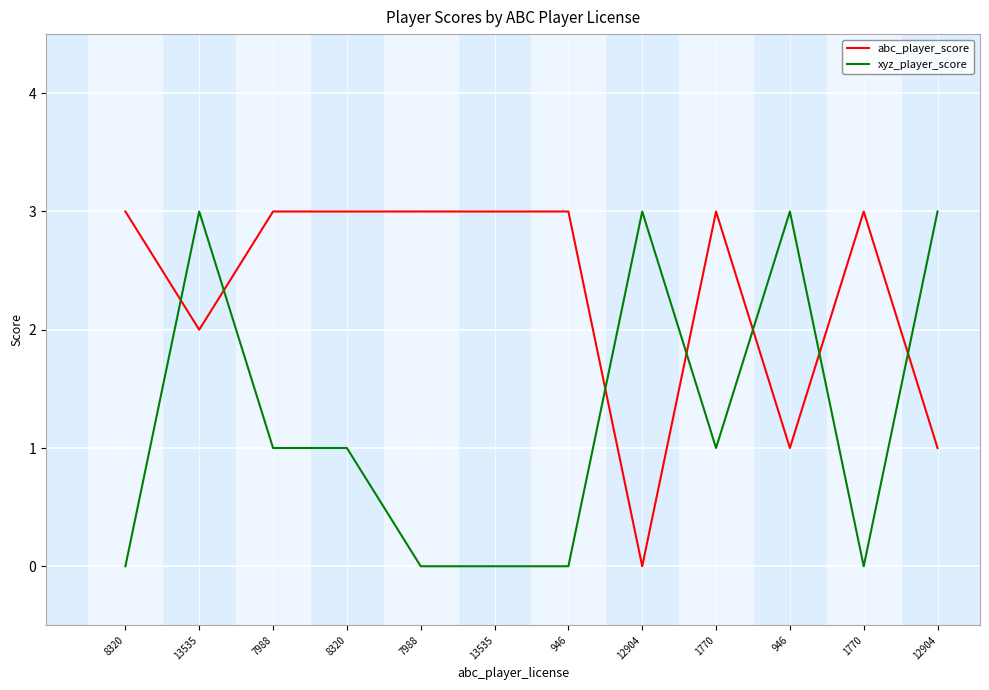

How many lines are shown in the chart?

2